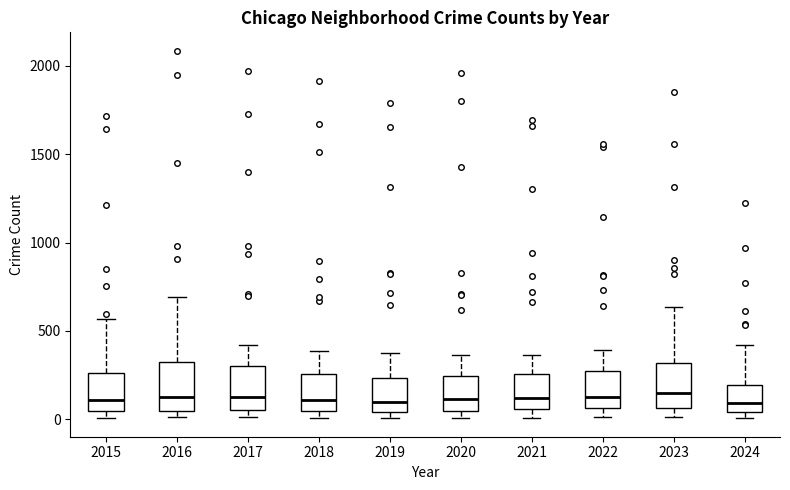

Where is the lower edge of the box at x = 2022 on the y-axis? The values are not printed on the chart, so give them approximately, as read against the axis.

50